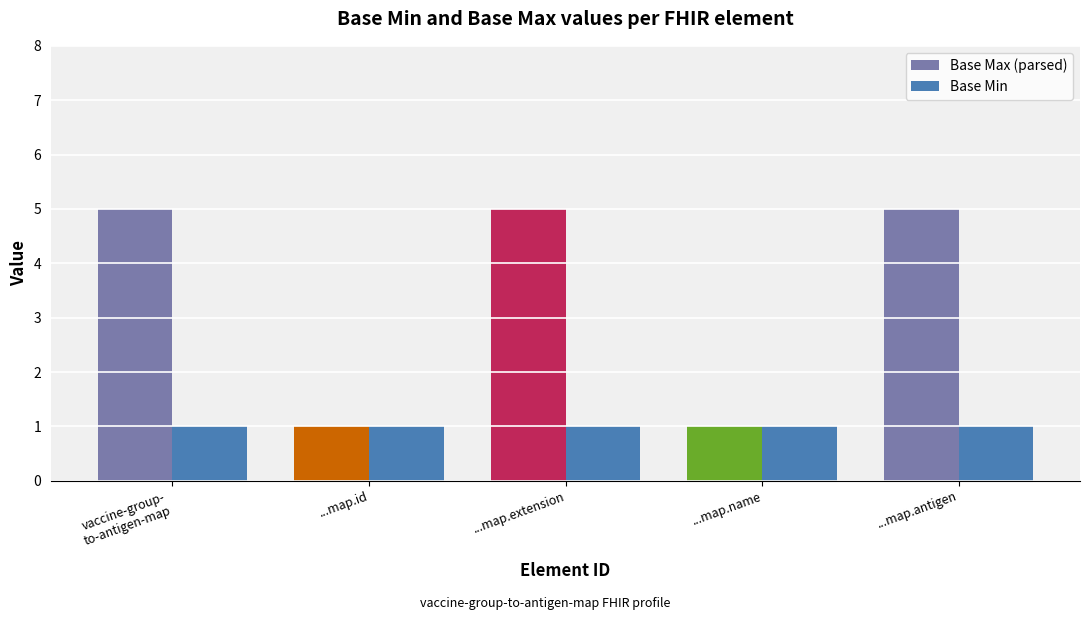

Which series has the widest spread of values?

Base Max (parsed)